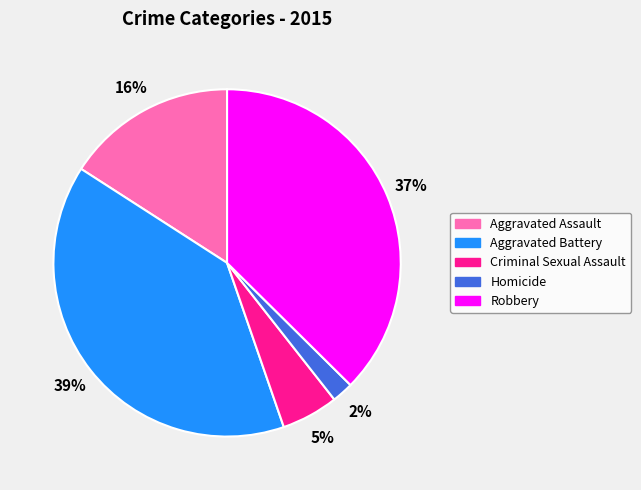

How many segments does this pie chart have?

5